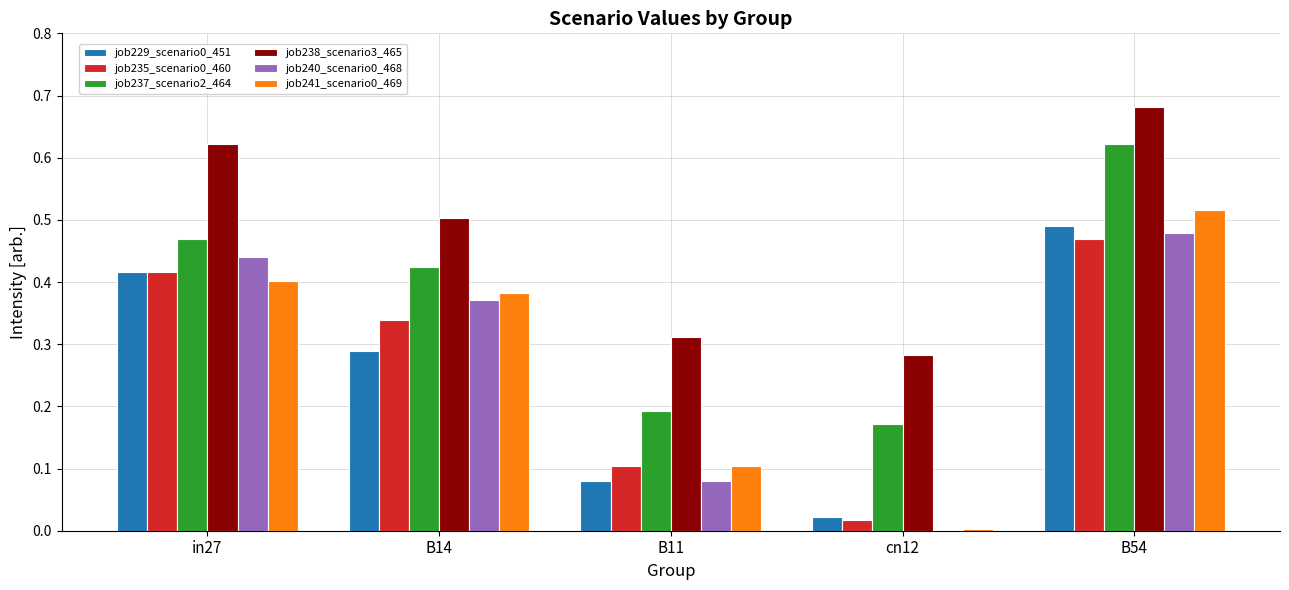

Between in27 and B54, which series saw the biggest shift?

job237_scenario2_464